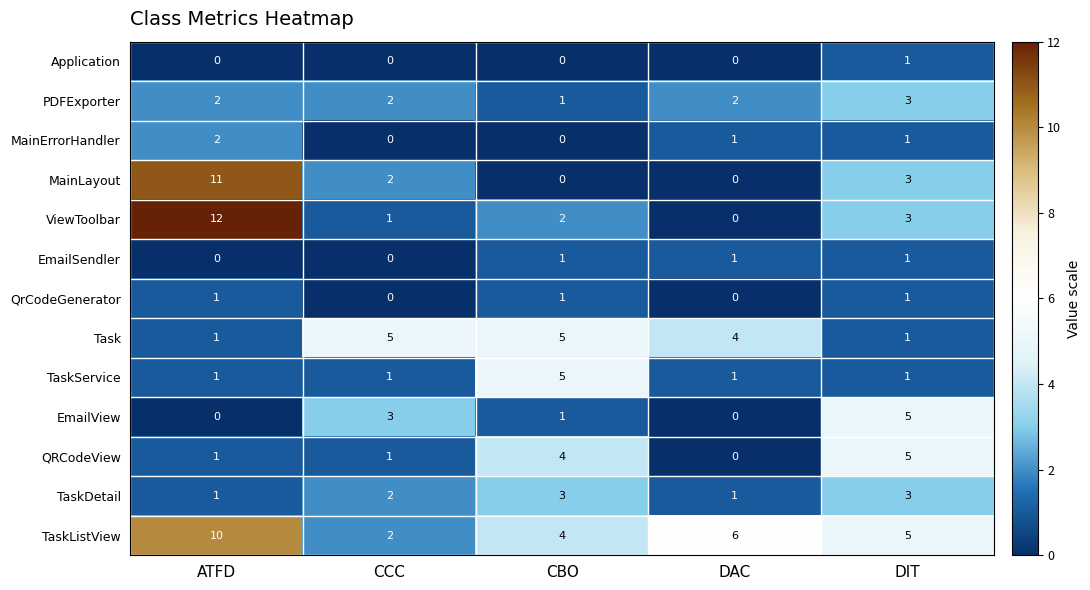

What is the spread (max minus min) of values at DIT?

4